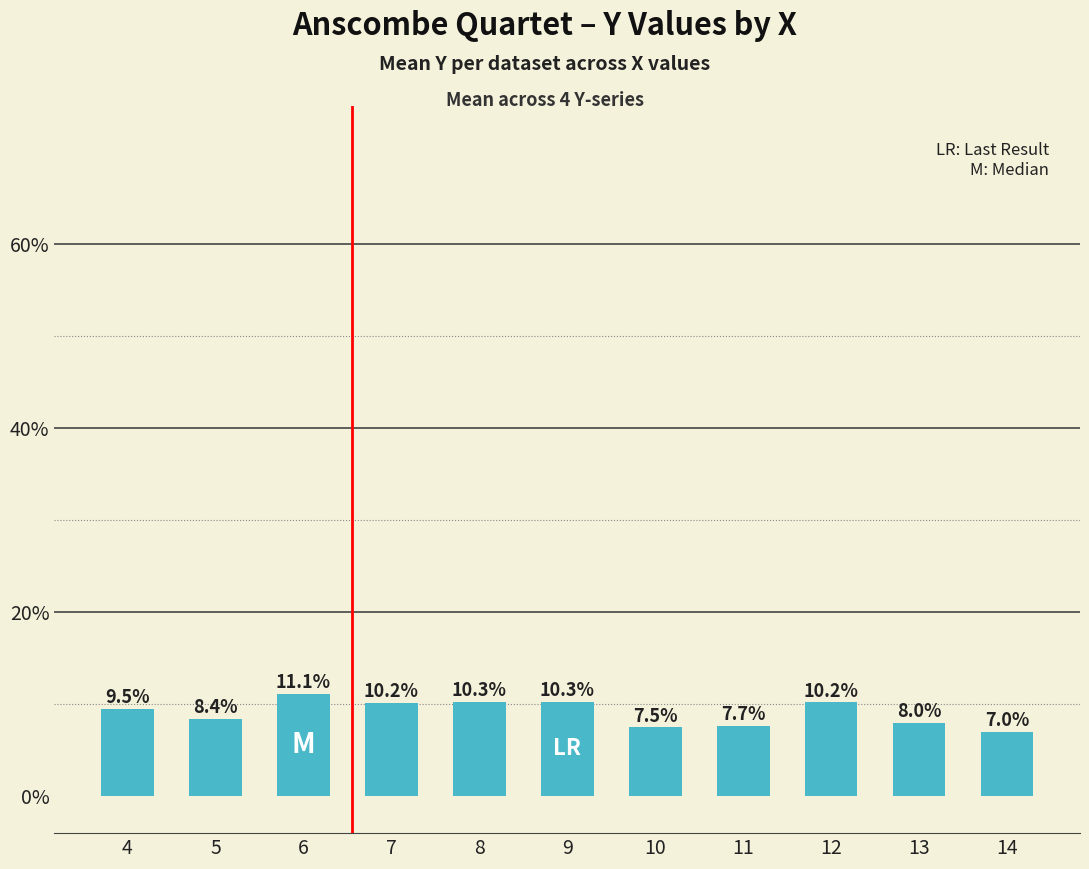

Are the bars horizontal?

No